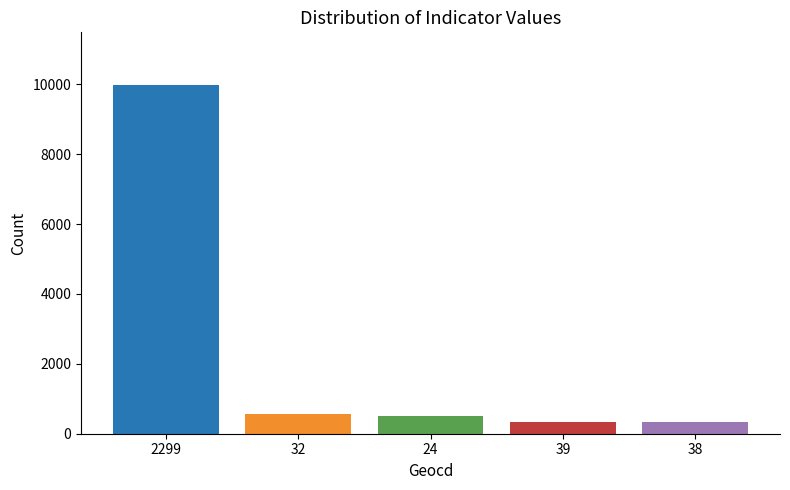

At which category does the chart reach its peak across all series?

2299